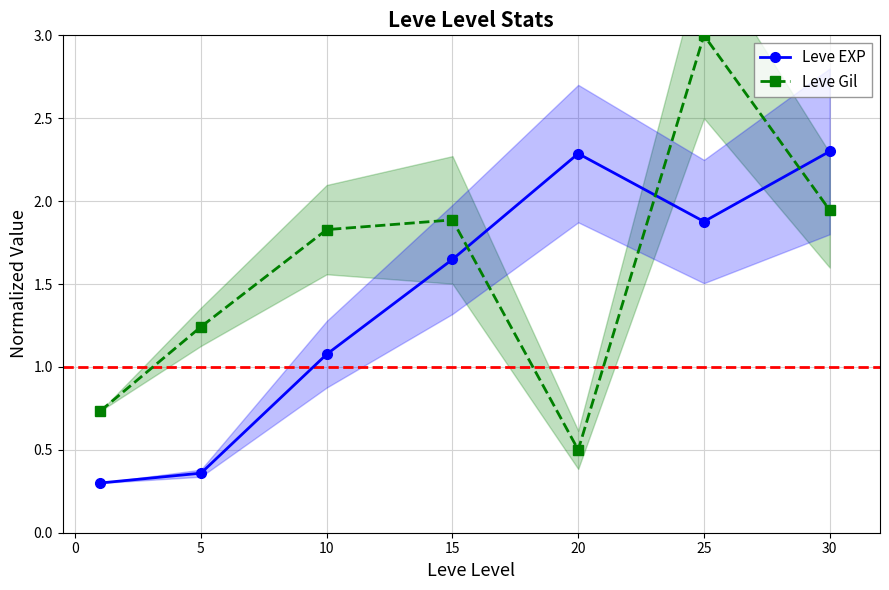

What is the difference between the Leve Gil values at 20 and 5?

0.7